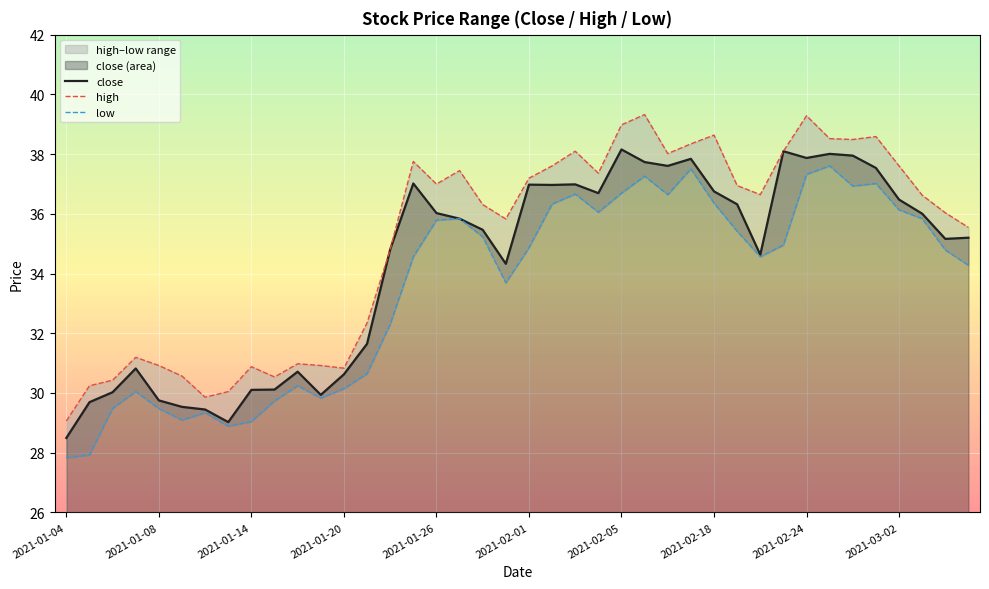

What is the approximate value of low at 22?

36.7